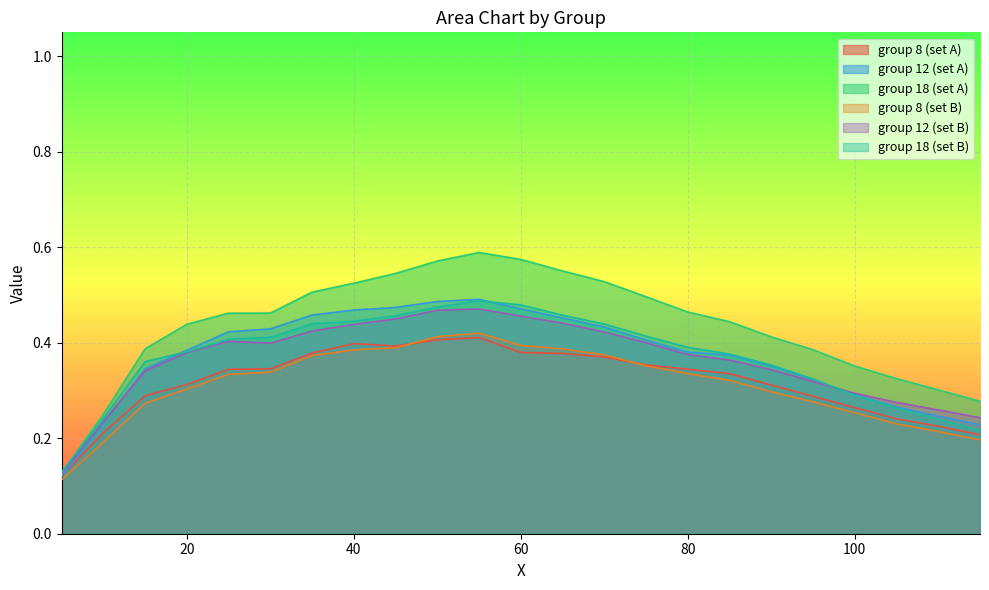

Reading left to right, transcribe all the data shown in this chart.

row_8_a: 5=0.1	10=0.2	15=0.3	20=0.3	25=0.3	30=0.3	35=0.4	40=0.4	45=0.4	50=0.4	55=0.4	60=0.4	65=0.4	70=0.4	75=0.4	80=0.3	85=0.3	90=0.3	95=0.3	100=0.3	105=0.2	110=0.2	115=0.2
row_12_a: 5=0.1	10=0.2	15=0.3	20=0.4	25=0.4	30=0.4	35=0.5	40=0.5	45=0.5	50=0.5	55=0.5	60=0.5	65=0.5	70=0.4	75=0.4	80=0.4	85=0.4	90=0.4	95=0.3	100=0.3	105=0.3	110=0.2	115=0.2
row_18_a: 5=0.1	10=0.3	15=0.4	20=0.4	25=0.5	30=0.5	35=0.5	40=0.5	45=0.5	50=0.6	55=0.6	60=0.6	65=0.6	70=0.5	75=0.5	80=0.5	85=0.4	90=0.4	95=0.4	100=0.4	105=0.3	110=0.3	115=0.3
row_8_b: 5=0.1	10=0.2	15=0.3	20=0.3	25=0.3	30=0.3	35=0.4	40=0.4	45=0.4	50=0.4	55=0.4	60=0.4	65=0.4	70=0.4	75=0.4	80=0.3	85=0.3	90=0.3	95=0.3	100=0.3	105=0.2	110=0.2	115=0.2
row_12_b: 5=0.1	10=0.2	15=0.3	20=0.4	25=0.4	30=0.4	35=0.4	40=0.4	45=0.4	50=0.5	55=0.5	60=0.5	65=0.4	70=0.4	75=0.4	80=0.4	85=0.4	90=0.3	95=0.3	100=0.3	105=0.3	110=0.3	115=0.2
row_18_b: 5=0.1	10=0.2	15=0.4	20=0.4	25=0.4	30=0.4	35=0.4	40=0.4	45=0.5	50=0.5	55=0.5	60=0.5	65=0.5	70=0.4	75=0.4	80=0.4	85=0.4	90=0.4	95=0.3	100=0.3	105=0.3	110=0.2	115=0.2